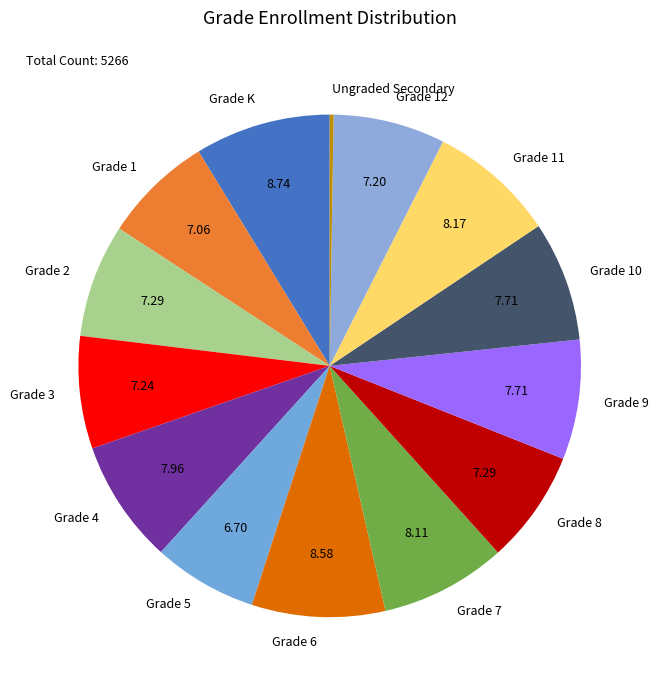

Is there a majority slice in this chart?

No